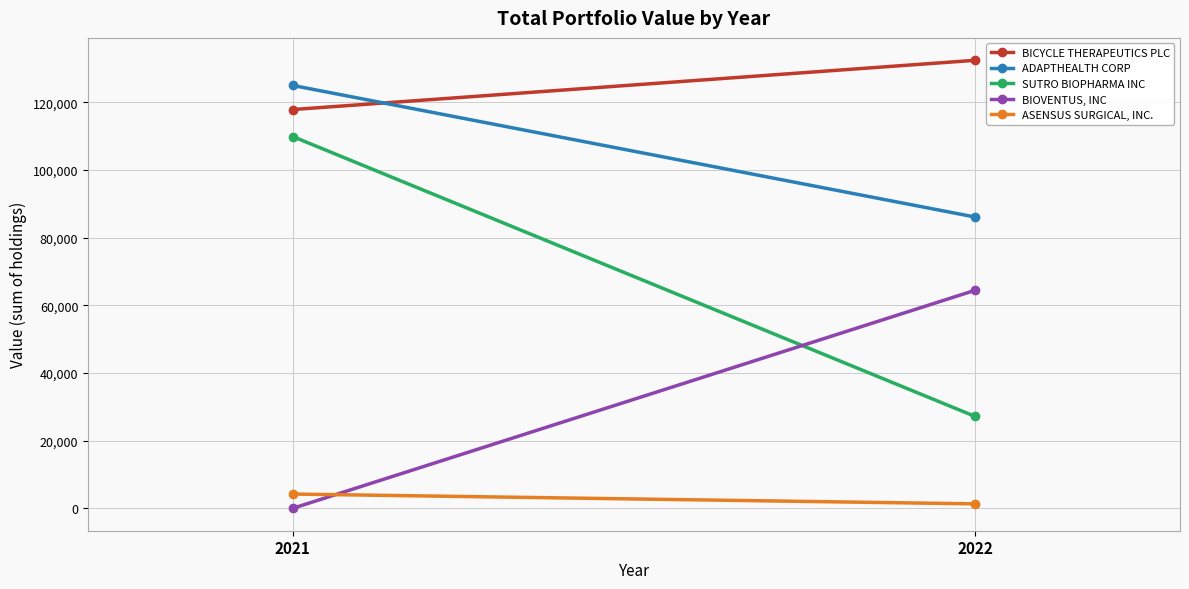

Is the value of SUTRO BIOPHARMA INC at 2021 greater than the value of ADAPTHEALTH CORP at 2021?

No